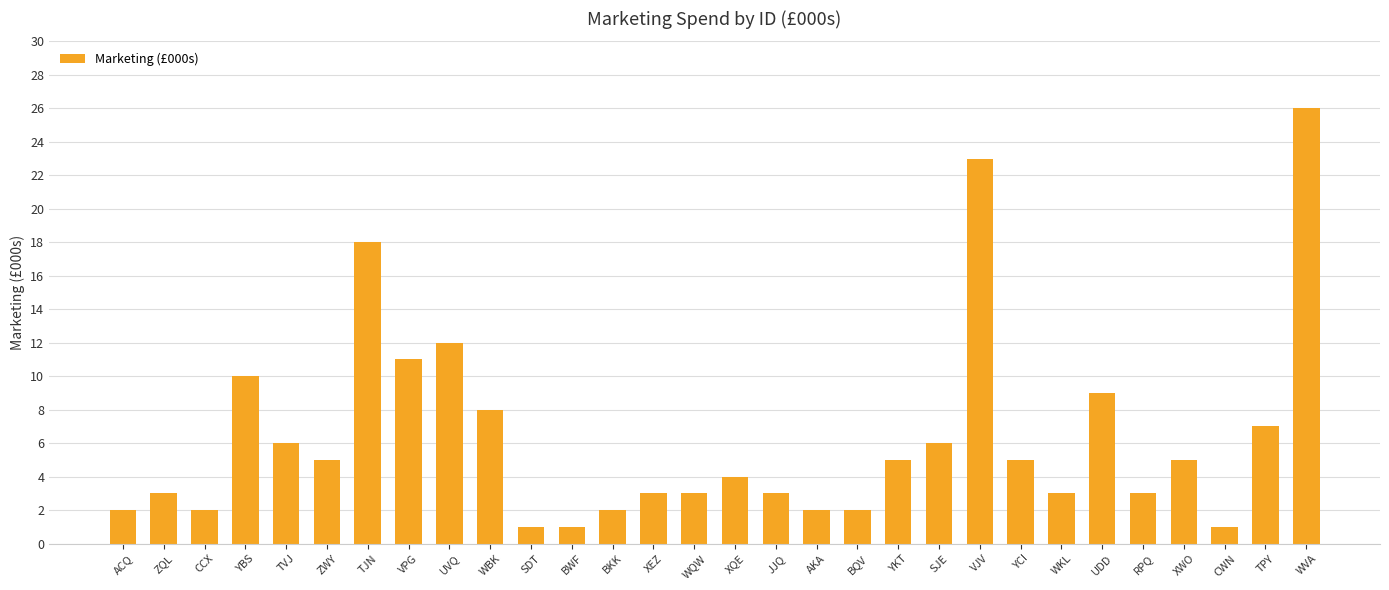

Reading left to right, extract all data points from this chart.

ACQ=2	ZQL=3	CCX=2	YBS=10	TVJ=6	ZWY=5	TJN=18	VPG=11	UVQ=12	WBK=8	SDT=1	BWF=1	BKK=2	XEZ=3	WQW=3	XQE=4	JJQ=3	AKA=2	BQV=2	YKT=5	SJE=6	VJV=23	YCI=5	WKL=3	UDD=9	RPQ=3	XWO=5	CWN=1	TPY=7	WVA=26